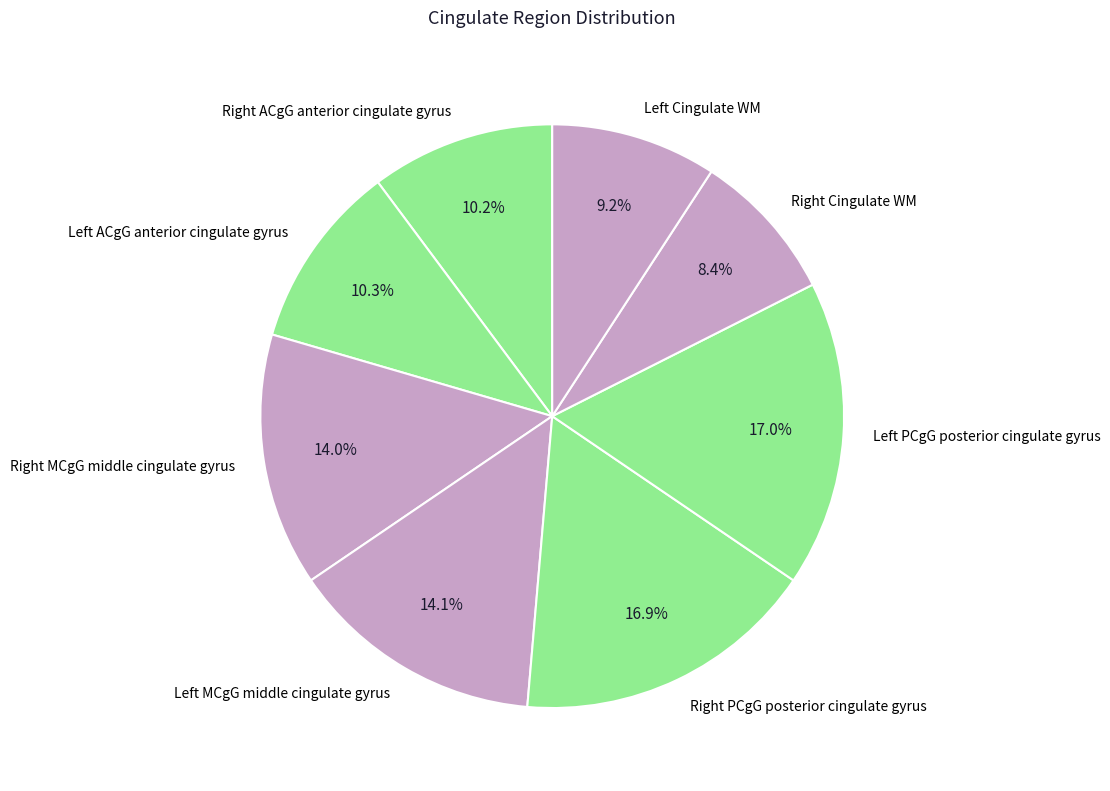

What is the smallest slice in the pie chart?

Right Cingulate WM